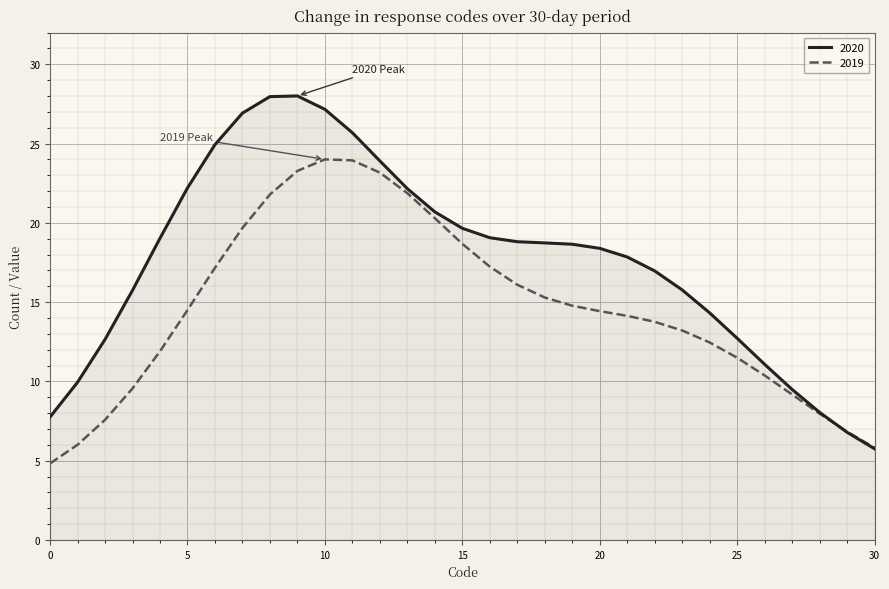

How many lines are shown in the chart?

2